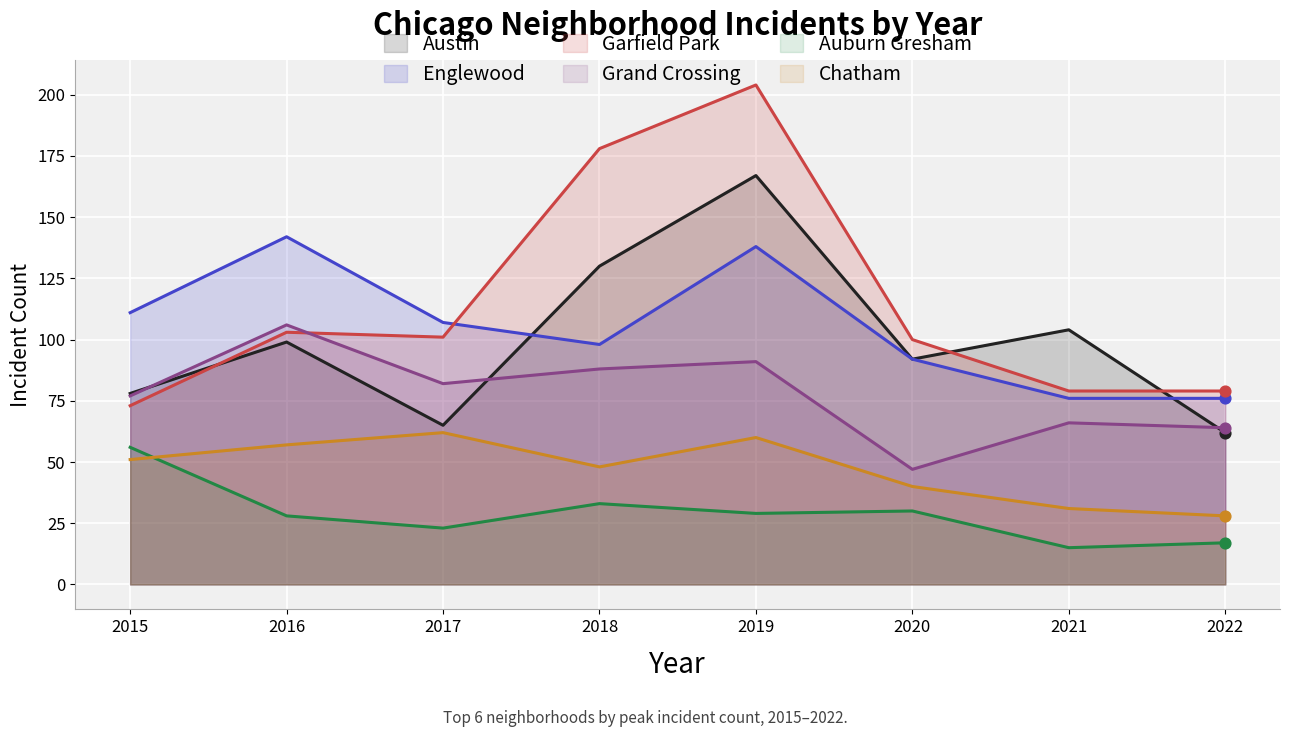

Which series contains the highest Y value?

Garfield Park